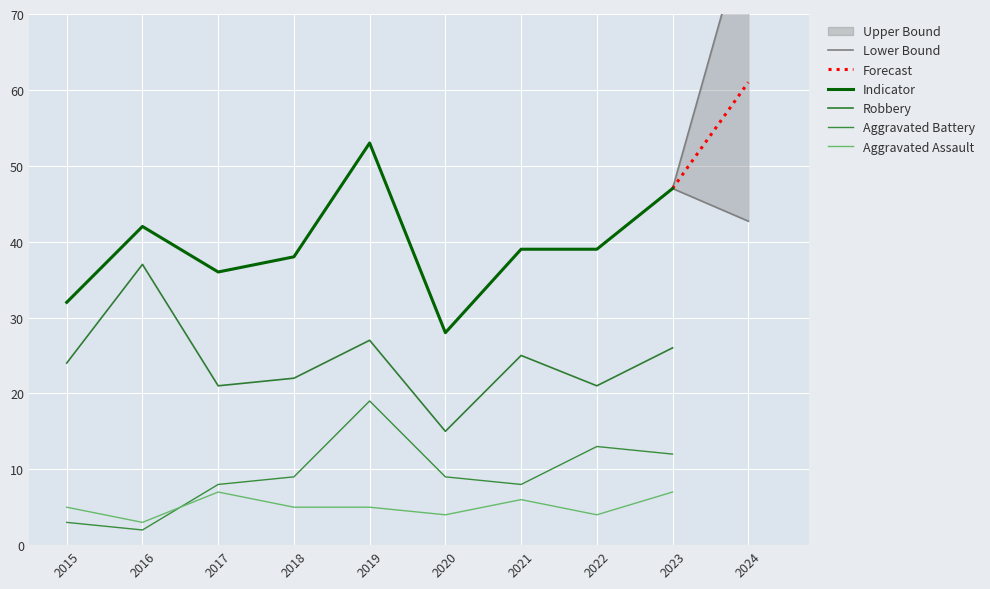

At which label does Total first exceed 39?

2016